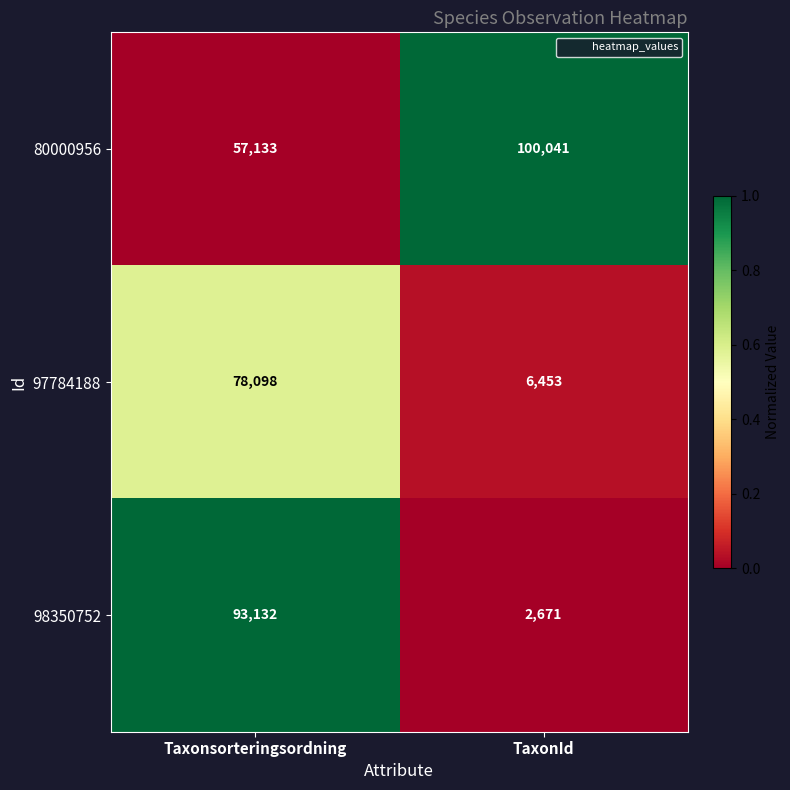

Is it true that 80000956 equals 100041 at TaxonId?

True